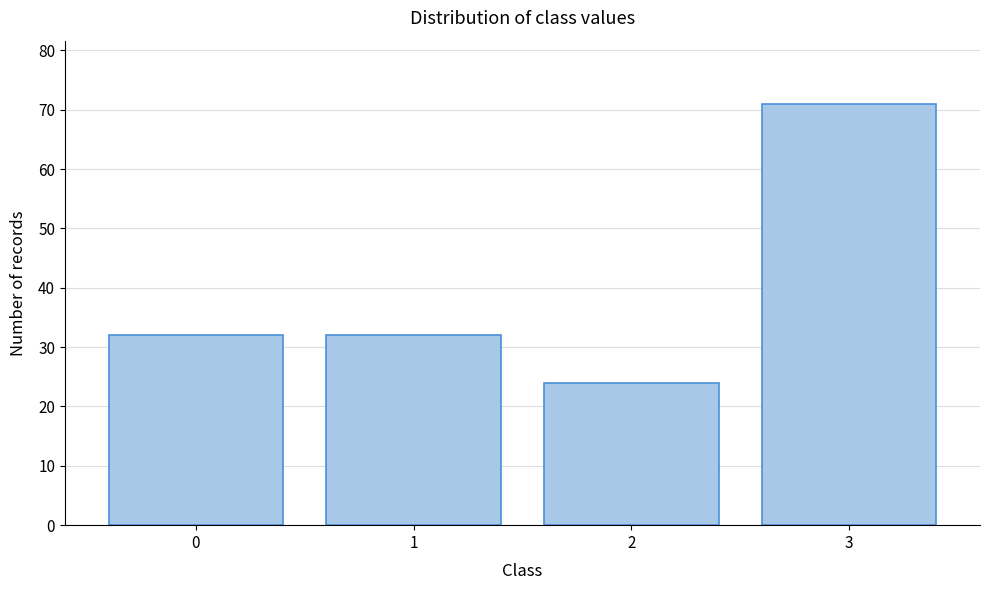

Reading left to right, list all the values displayed in this chart.

0=32	1=32	2=24	3=71